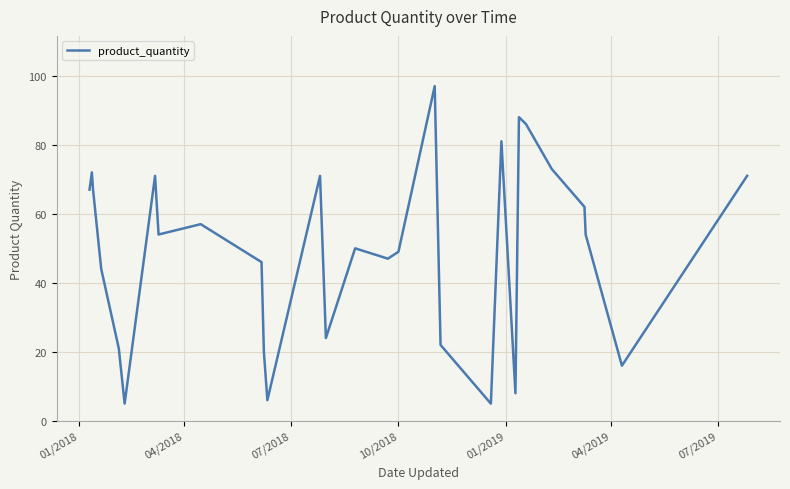

What is the difference between the maximum and minimum values?

92